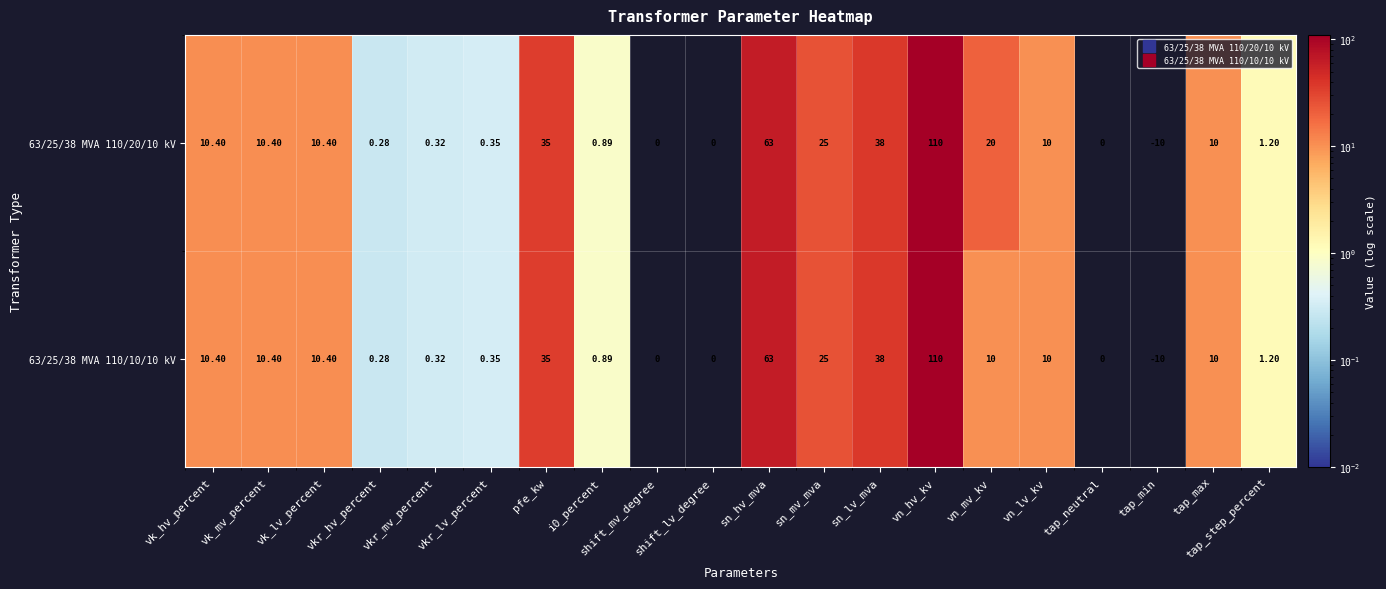

Which category has the lowest value across all series?

tap_min